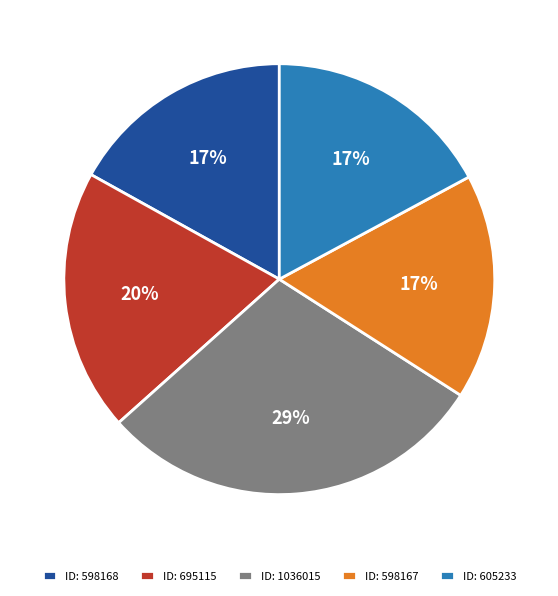

How many slices are in this pie chart?

5